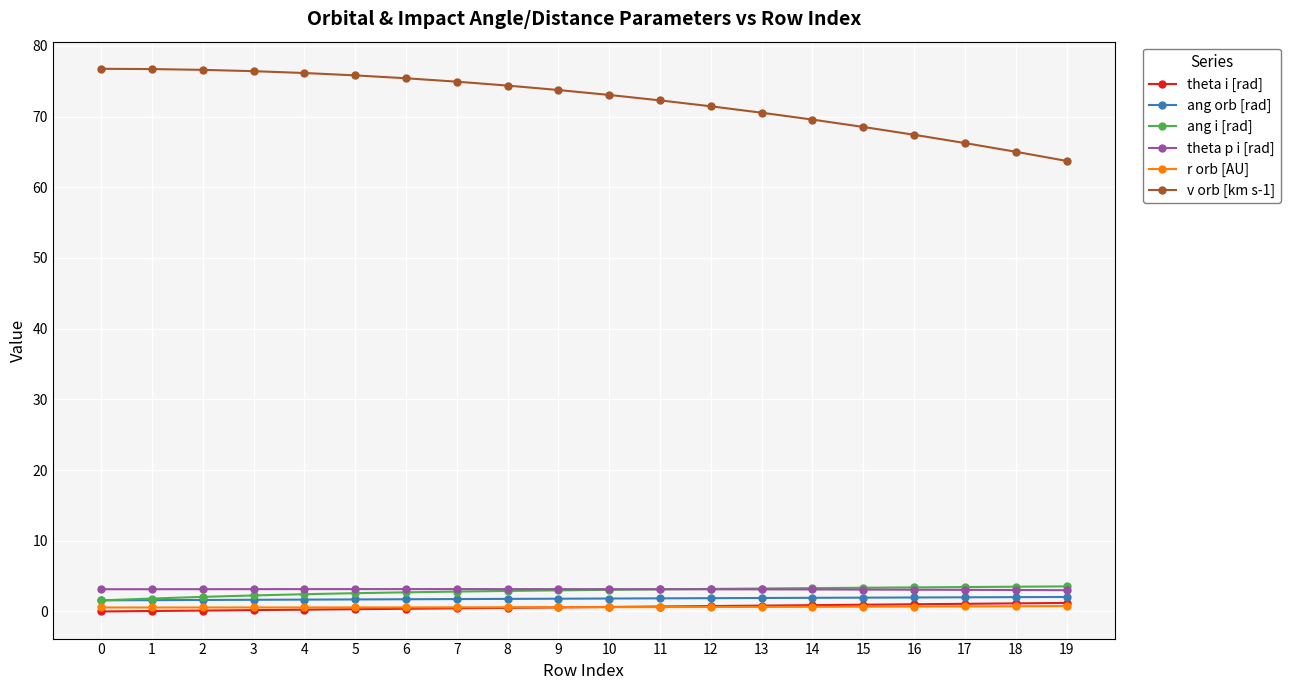

True or false: ang orb [rad] has a value of 1.8 at 8.

True